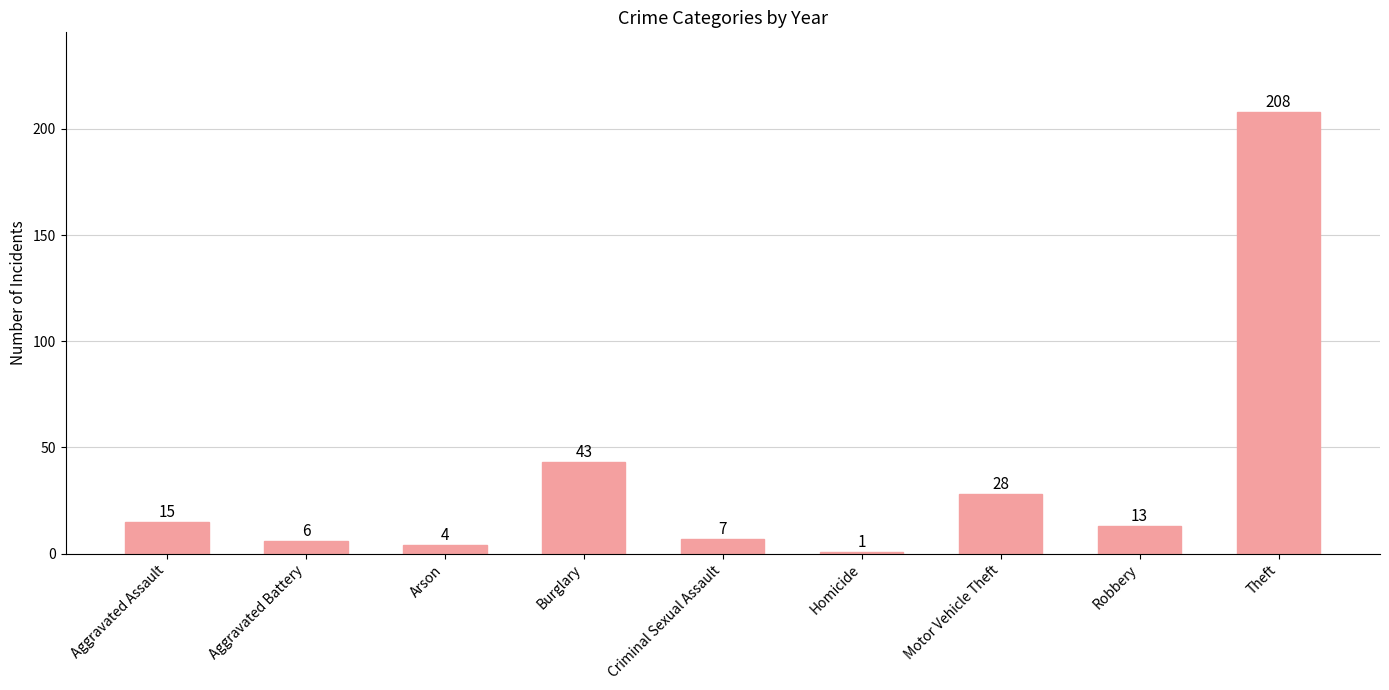

Which has a higher value, Theft or Aggravated Battery?

Theft